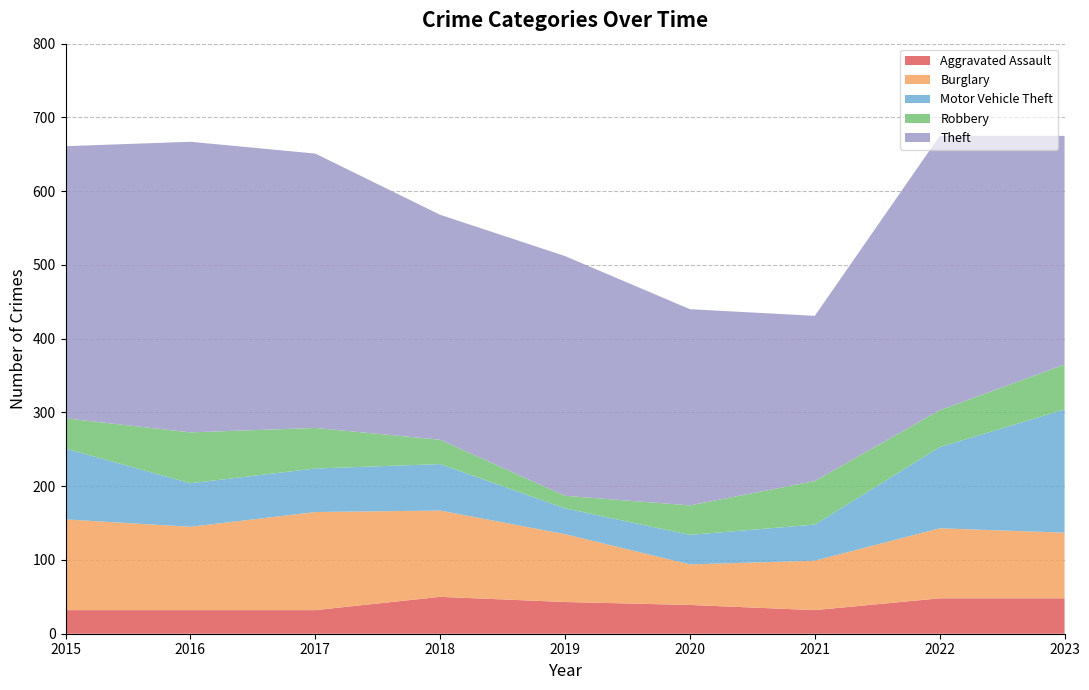

Reading right to left, transcribe all the data shown in this chart.

Aggravated Assault: 2023=48	2022=48	2021=32	2020=39	2019=43	2018=50	2017=32	2016=32	2015=32
Burglary: 2023=89	2022=95	2021=67	2020=55	2019=92	2018=117	2017=133	2016=113	2015=123
Motor Vehicle Theft: 2023=167	2022=110	2021=49	2020=40	2019=35	2018=63	2017=59	2016=59	2015=96
Robbery: 2023=61	2022=50	2021=59	2020=40	2019=17	2018=33	2017=55	2016=69	2015=41
Theft: 2023=310	2022=372	2021=224	2020=266	2019=325	2018=305	2017=372	2016=394	2015=369